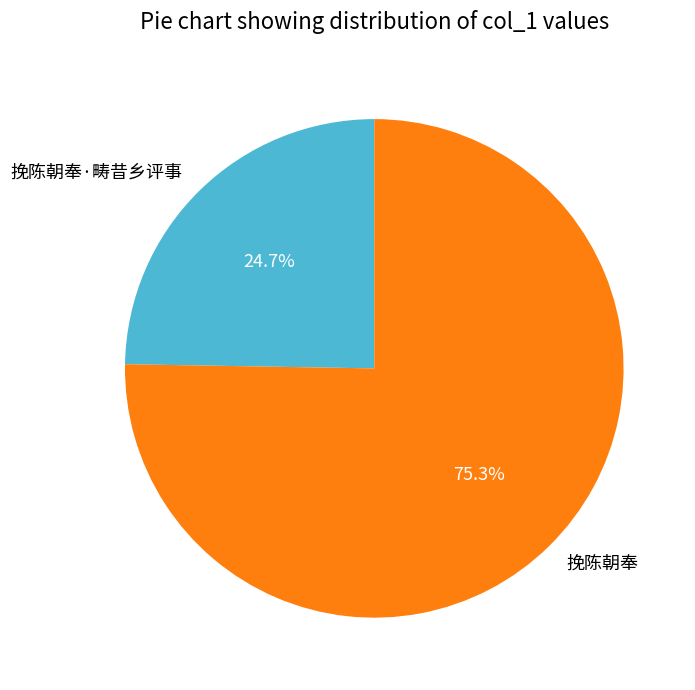

The 挽陈朝奉 slice represents 75% of the pie. True or false?

True